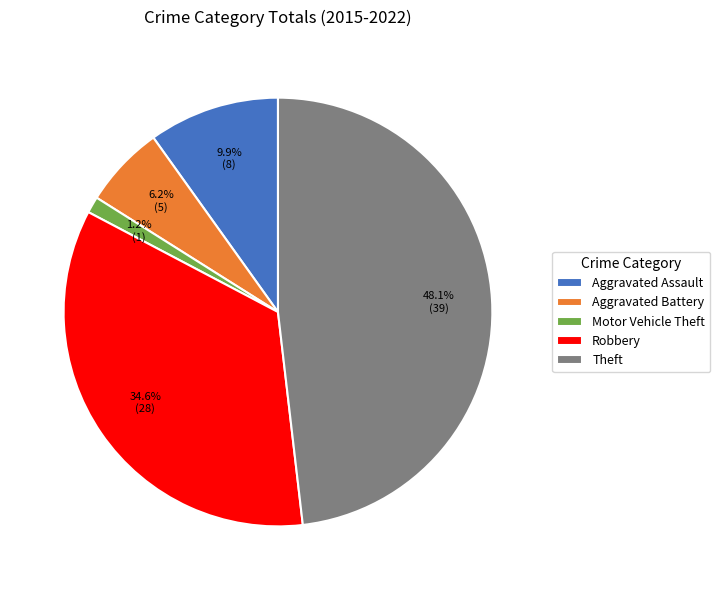

To the nearest percent, what portion does Aggravated Assault represent?

10%